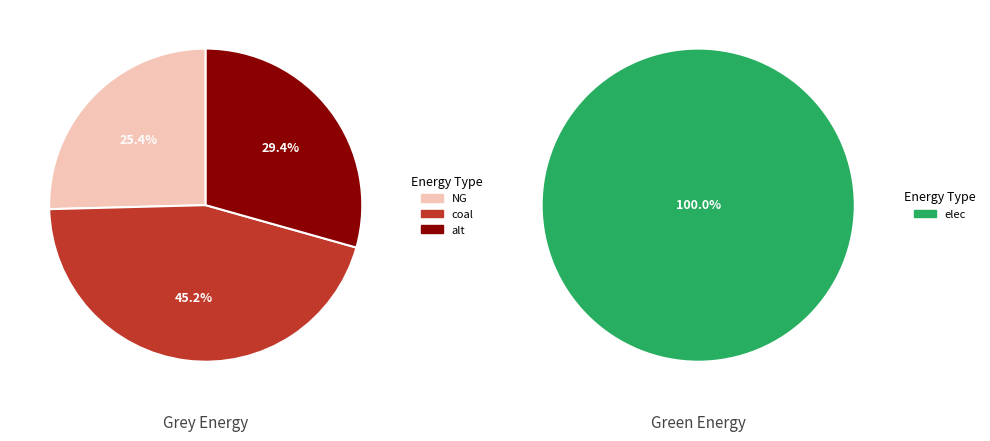

Is alt the majority of the pie?

No